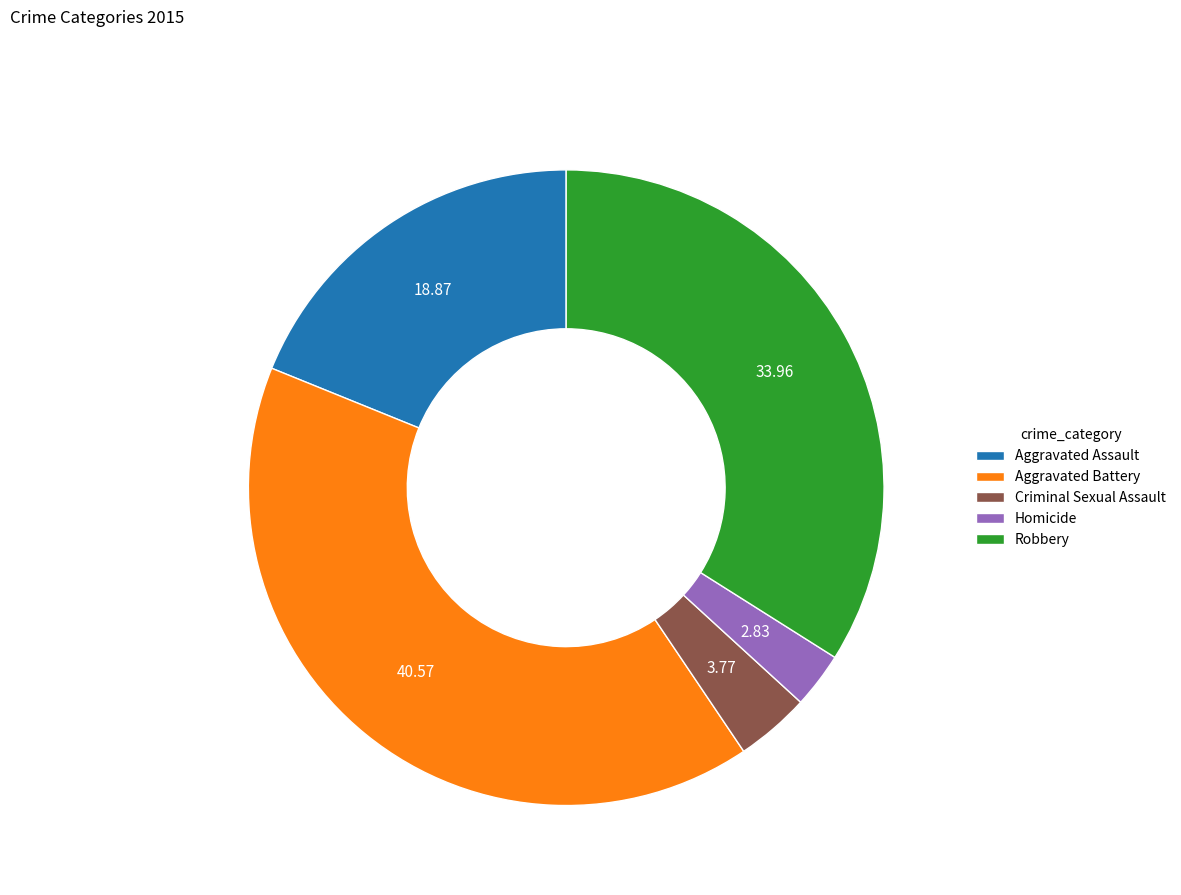

How many segments does this pie chart have?

5